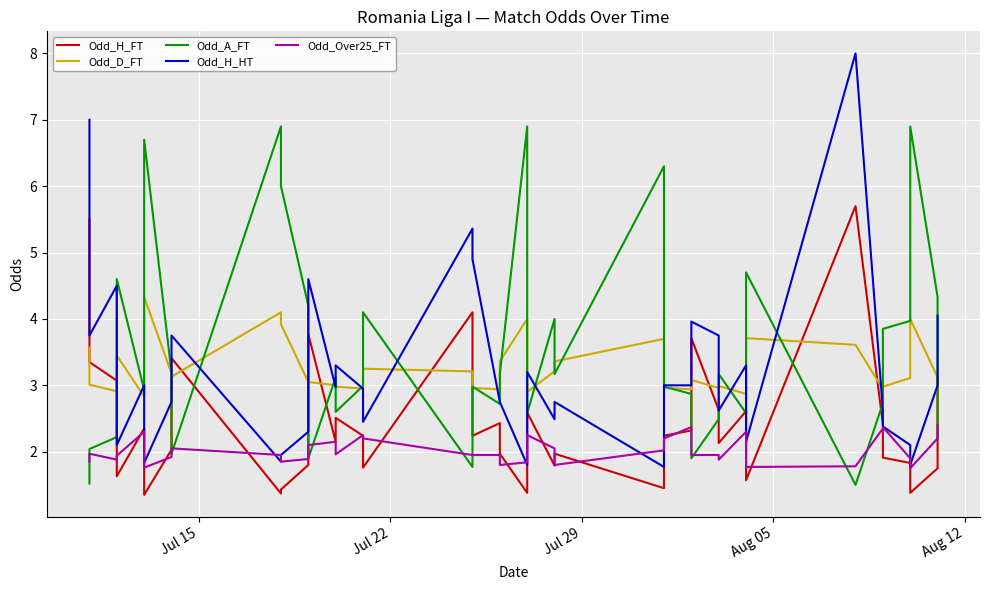

What is the lowest value of the Odd_D_FT series?

2.8